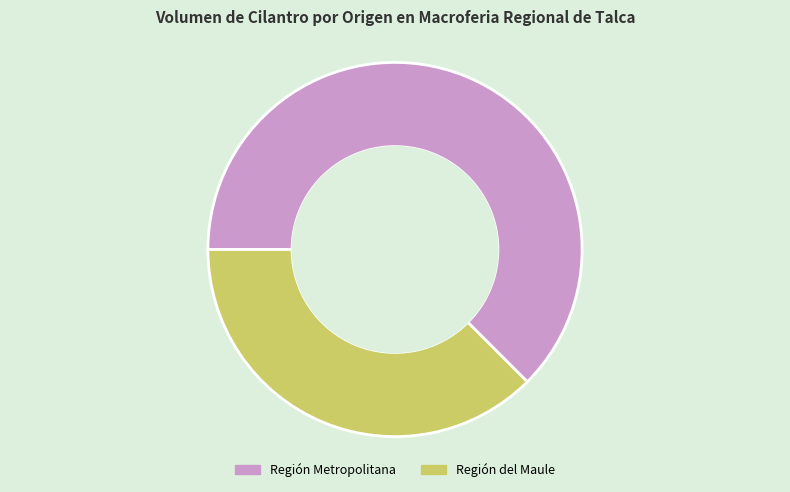

Does any single category account for the majority?

Yes